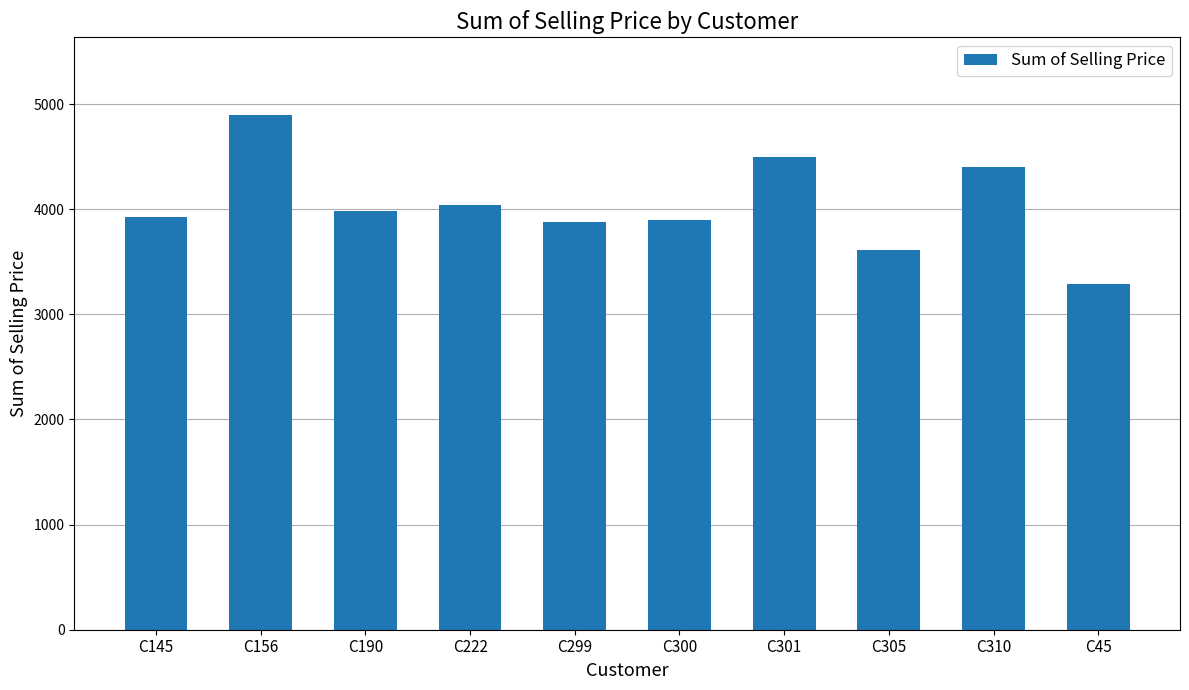

What position from the right is C45?

1